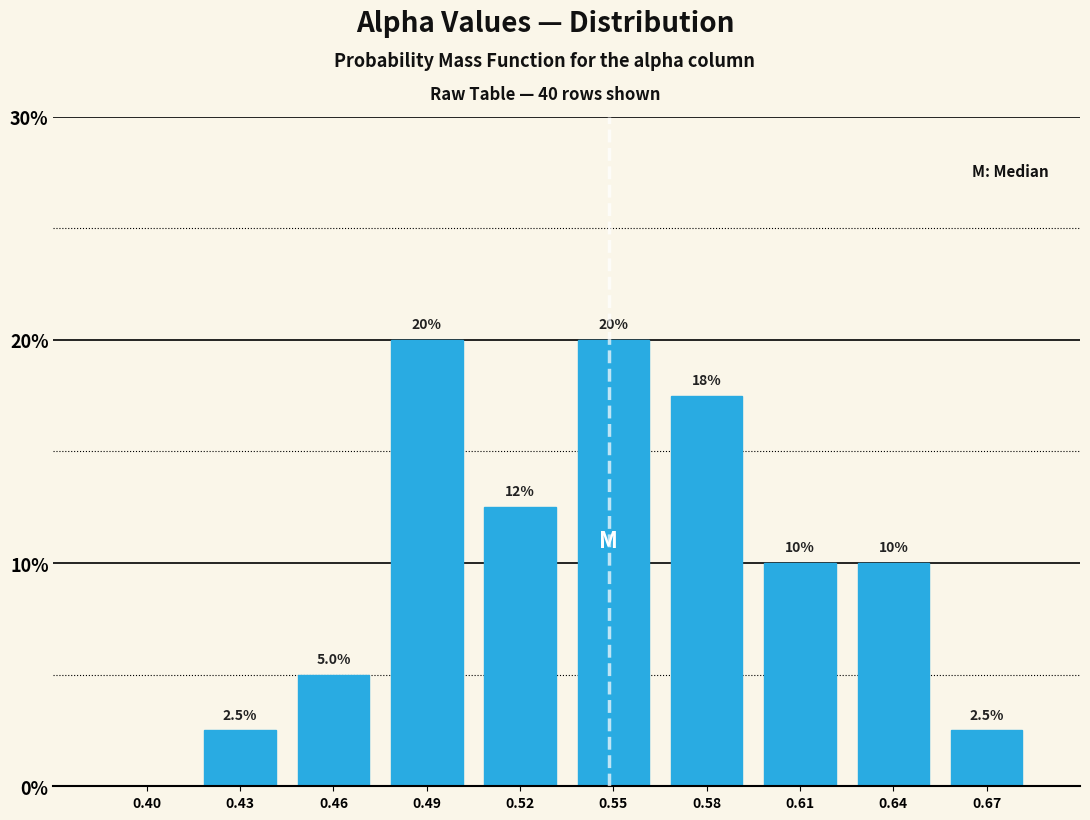

Reading left to right, transcribe all the data shown in this chart.

0.40=0.0	0.43=2.5	0.46=5.0	0.49=20.0	0.52=12.5	0.55=20.0	0.58=17.5	0.61=10.0	0.64=10.0	0.67=2.5